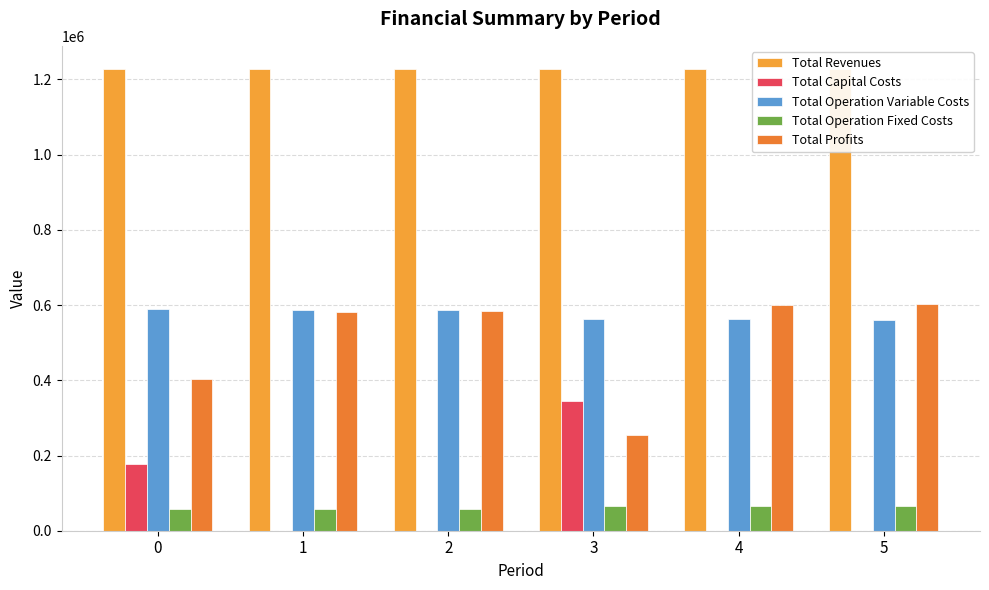

How many values in the Total Operation Variable Costs series exceed 585747?

3